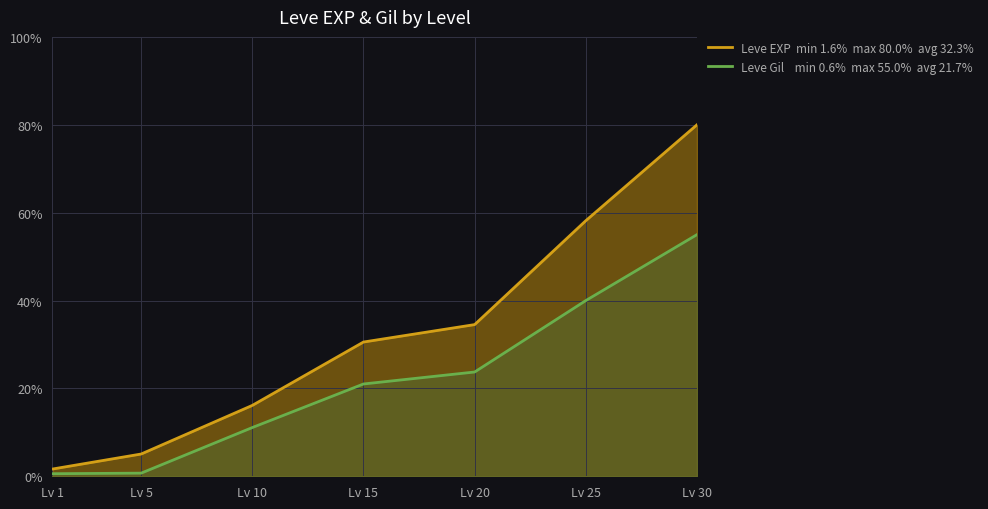

Reading left to right, what are all the values shown in this chart?

Leve EXP line: Lv 1=1.6	Lv 5=5.1	Lv 10=16.1	Lv 15=30.6	Lv 20=34.5	Lv 25=58.2	Lv 30=80.0
Leve Gil line: Lv 1=0.6	Lv 5=0.7	Lv 10=11.1	Lv 15=21.0	Lv 20=23.7	Lv 25=40.0	Lv 30=55.0